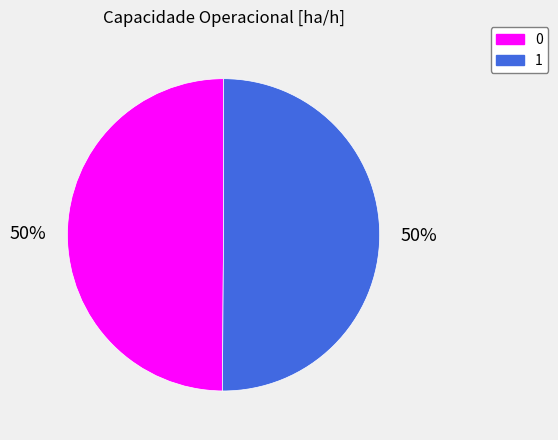

Is the sum of 0 and 1 greater than half?

Yes